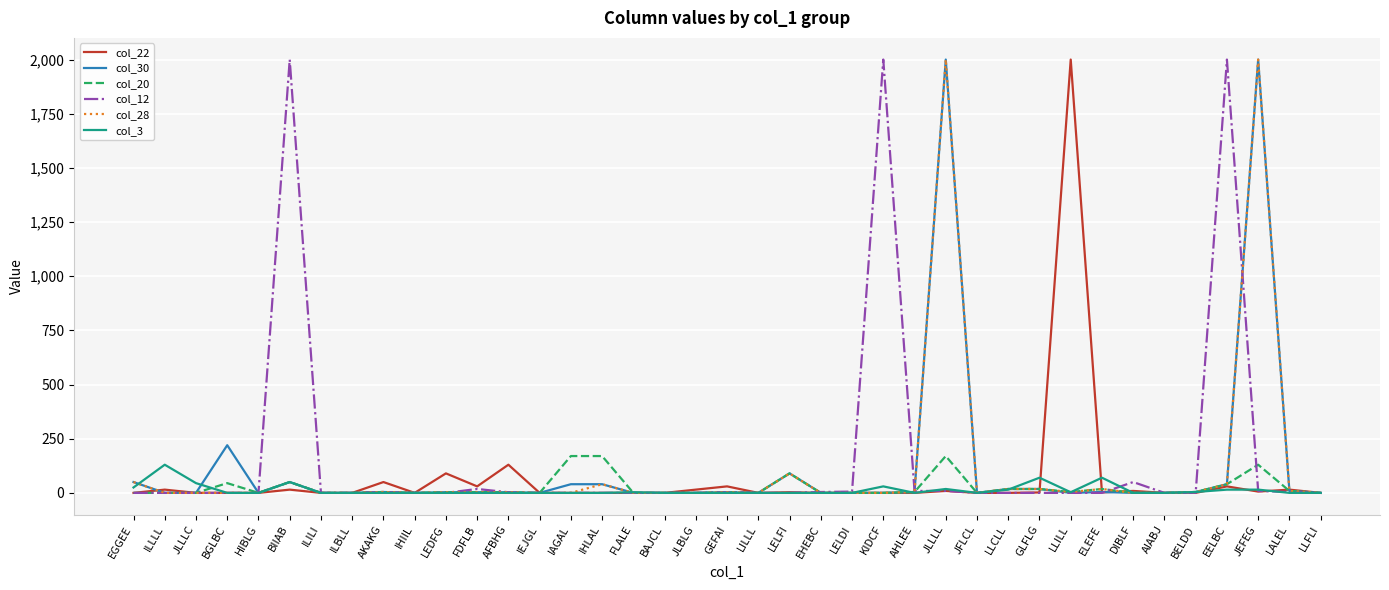

At how many categories does at least one series exceed 1336?

6